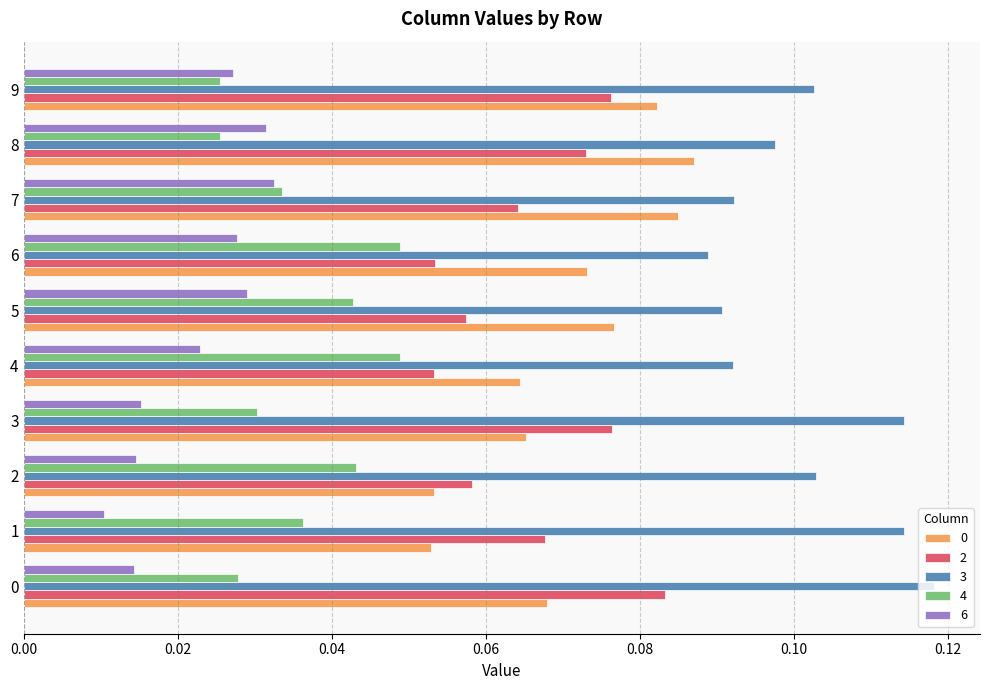

The value of 6 at 7 is 0.1. True or false?

False